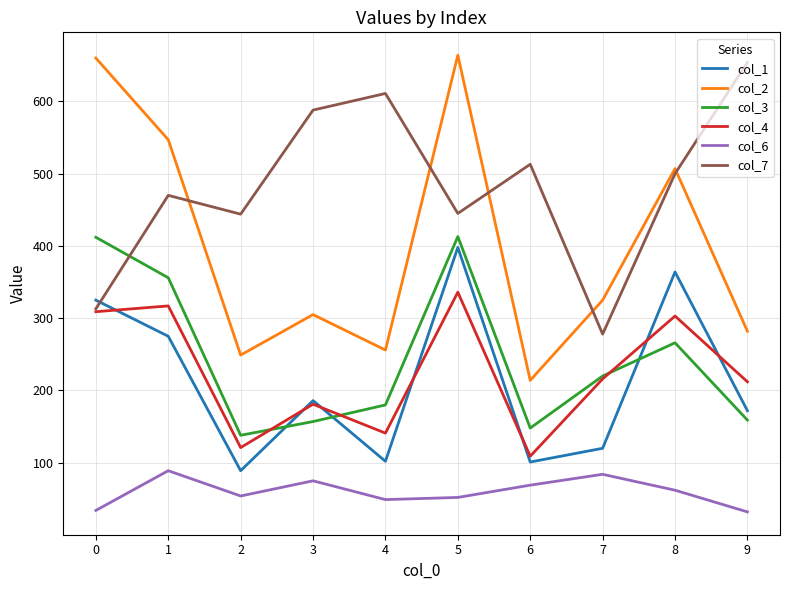

Where does the col_7 series first go above 500?

3